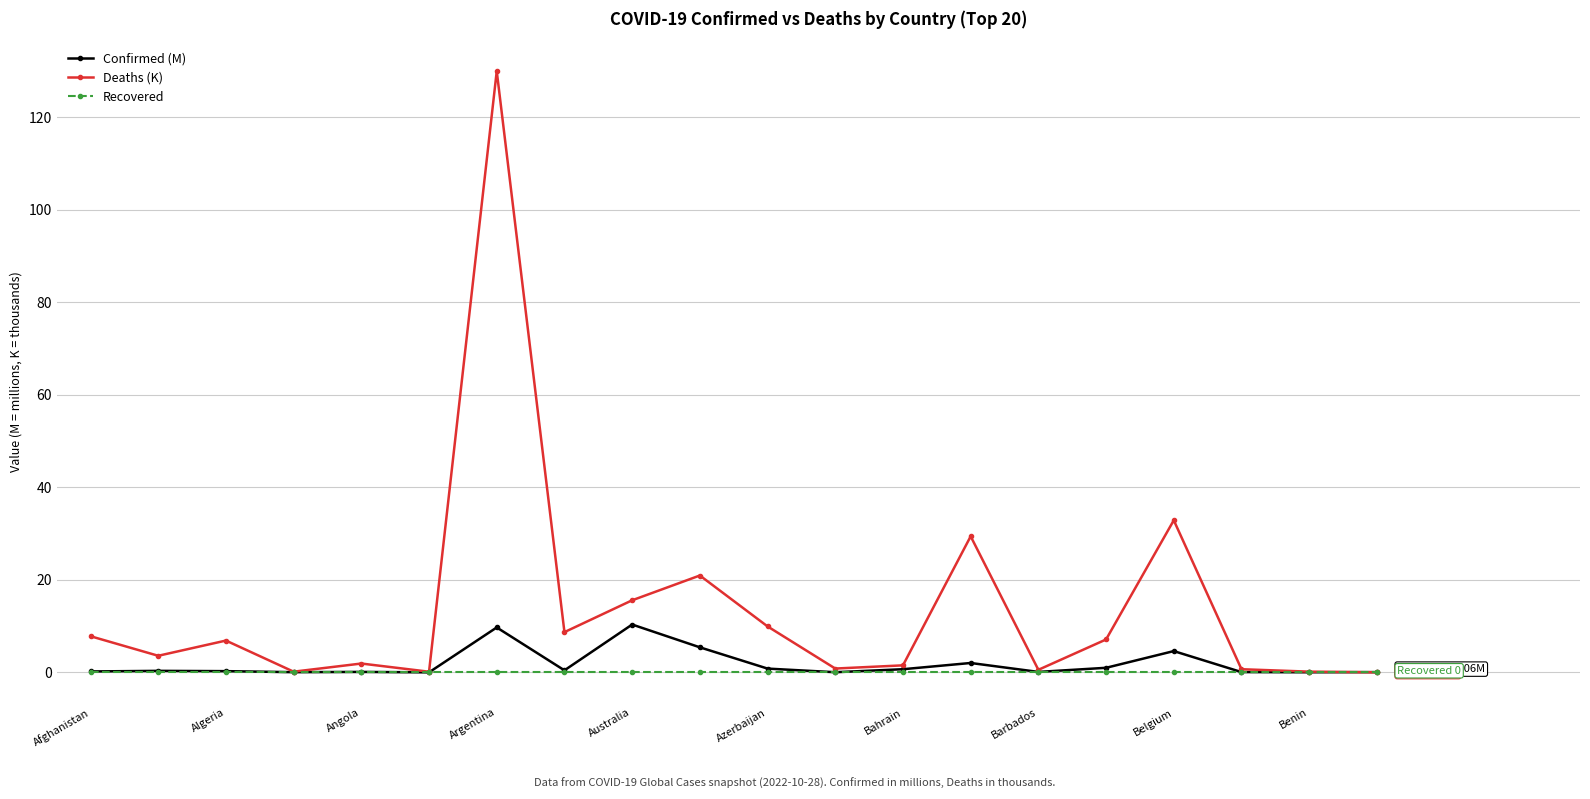

What is the maximum value for Confirmed (M)?

10.3